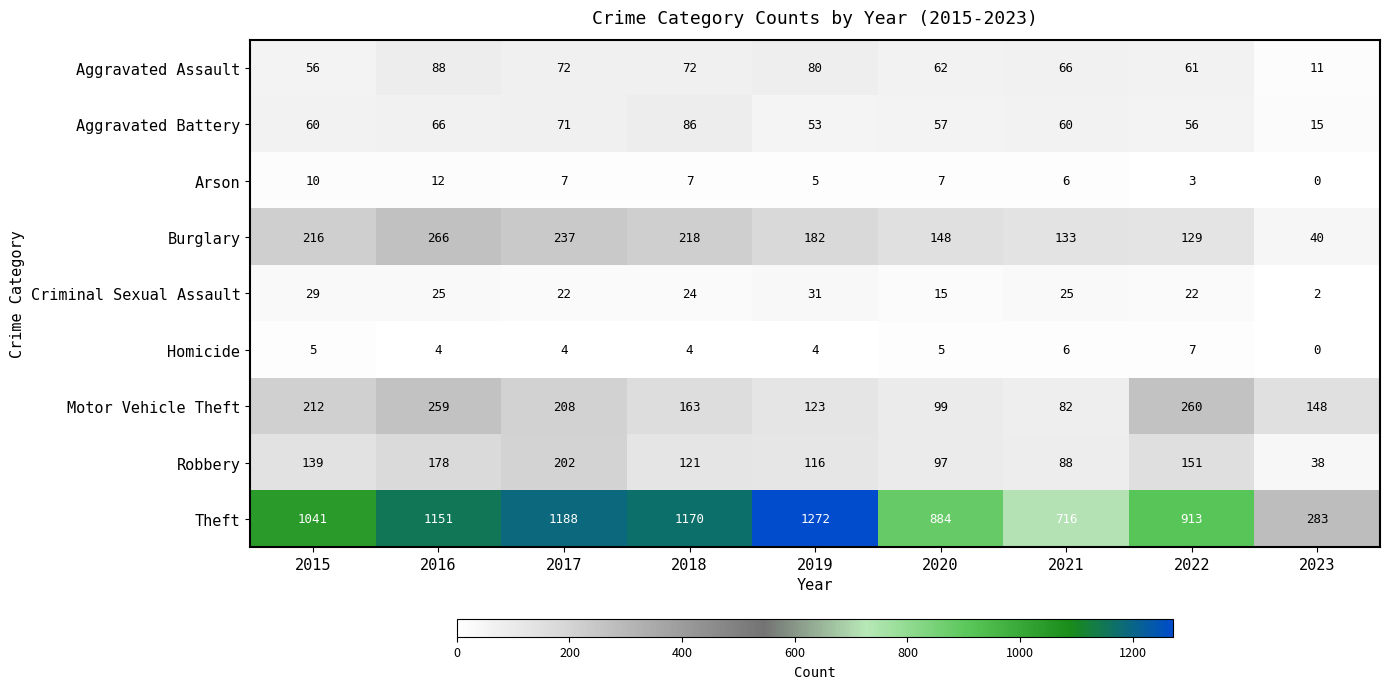

Read the Aggravated Battery value at 2022, to the nearest 10.

60